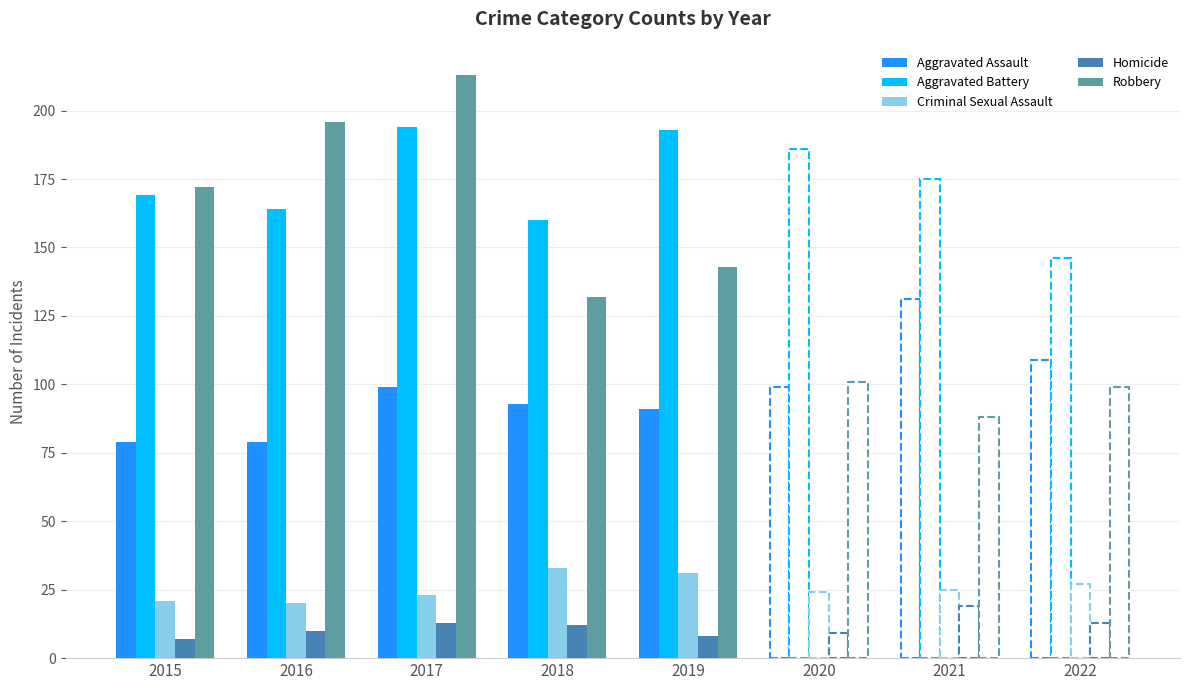

At which category is the sum across all series the highest?

2017